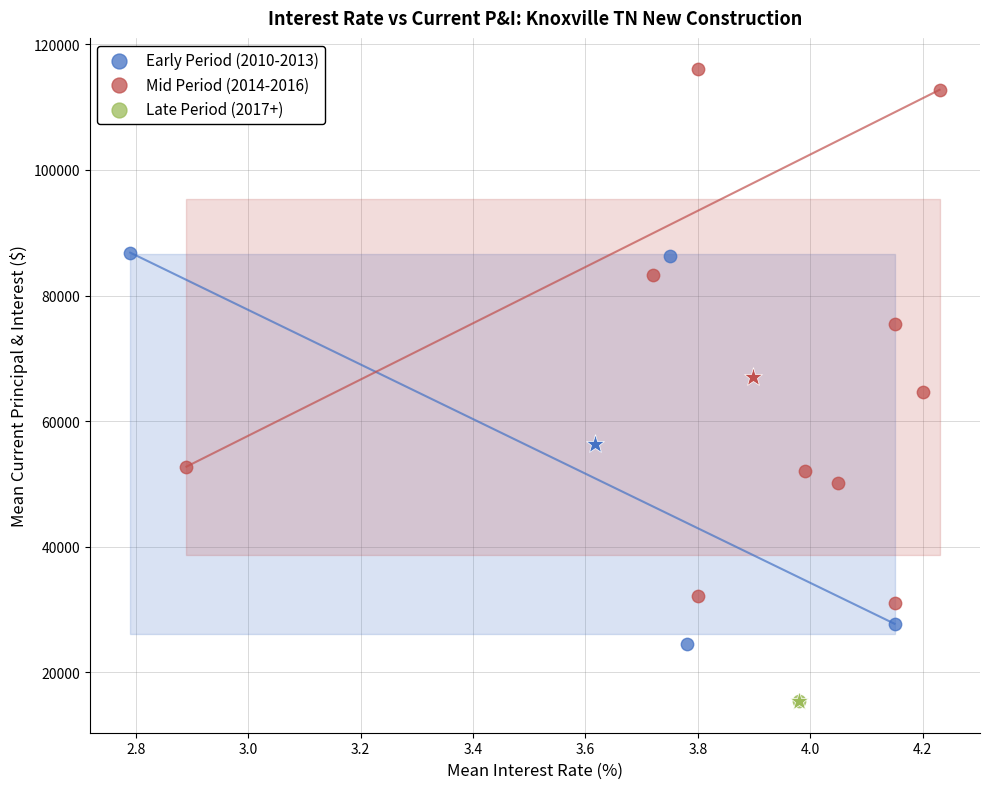

What are all the series names shown in the legend?

Early Period (2010-2013), Mid Period (2014-2016), Late Period (2017+)